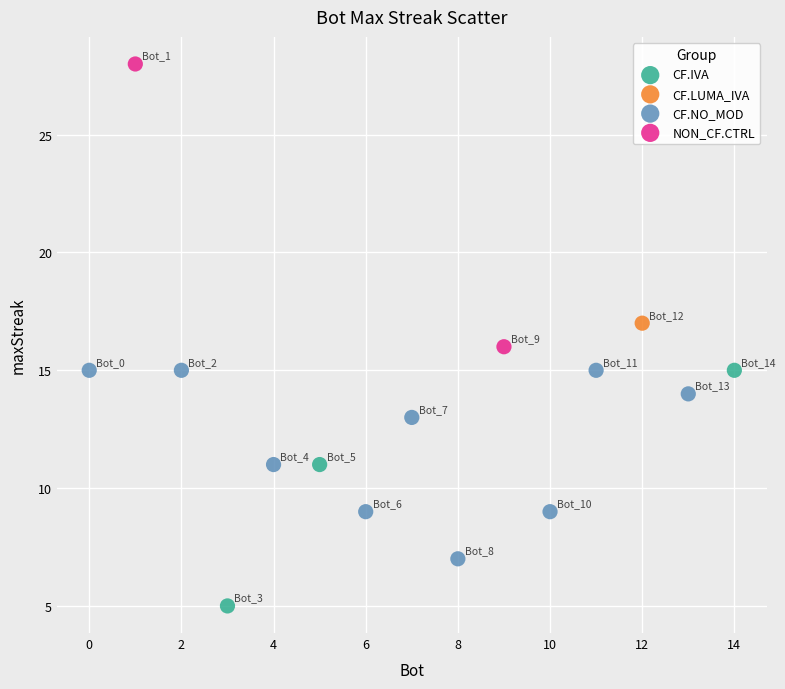

What are all the series names shown in the legend?

CF.IVA, CF.LUMA_IVA, CF.NO_MOD, NON_CF.CTRL